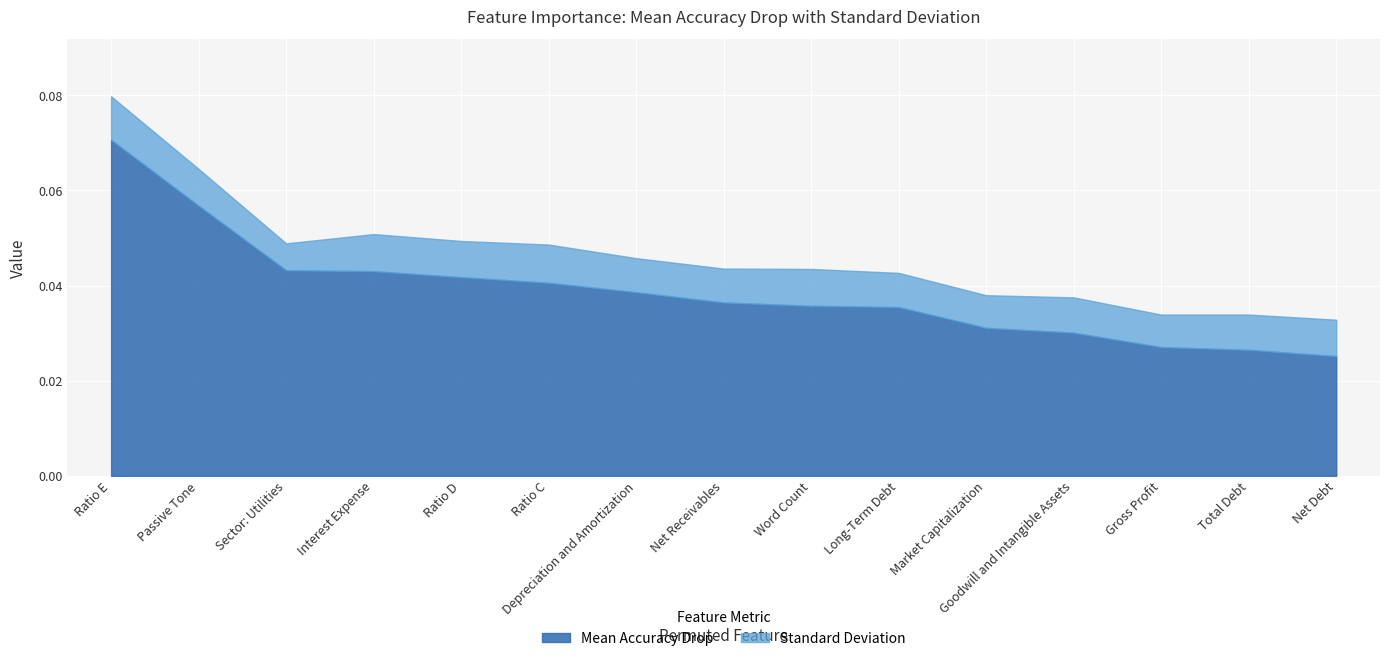

Rank the series by their maximum value, from lowest to highest.

Standard Deviation, Mean Accuracy Drop